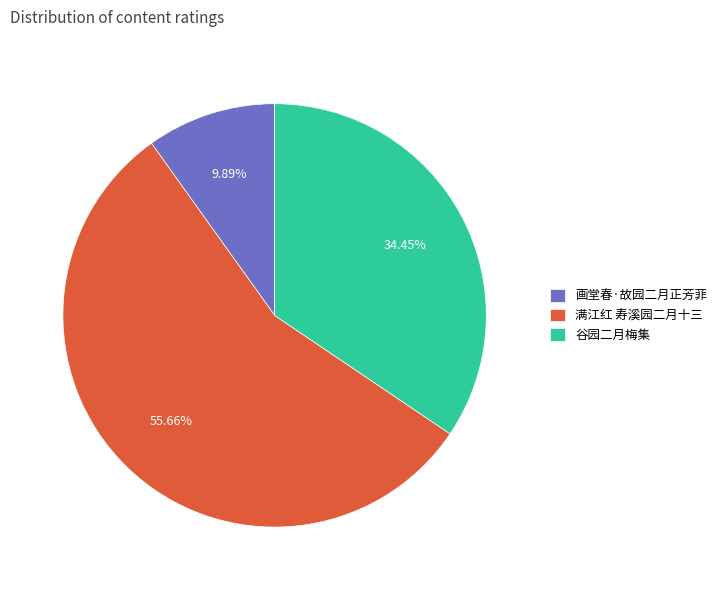

To the nearest percent, what is the difference between the 画堂春·故园二月正芳菲 and 谷园二月梅集 slice percentages?

25%